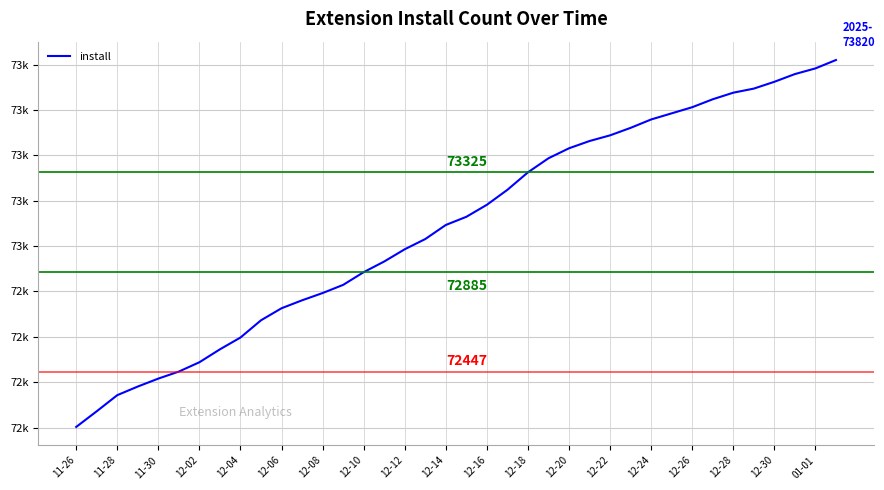

Is this an area chart (filled region under the line)?

No